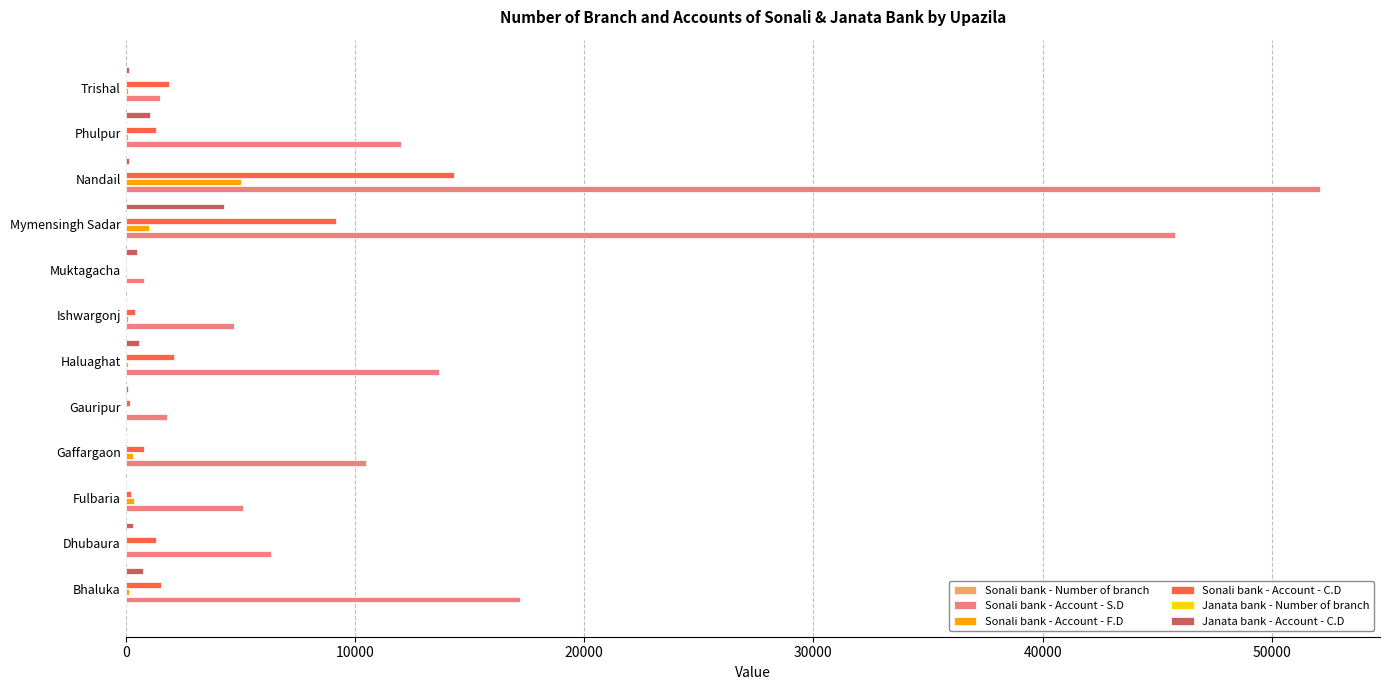

True or false: Janata bank - Account - C.D has a value of 0 at Gaffargaon.

True